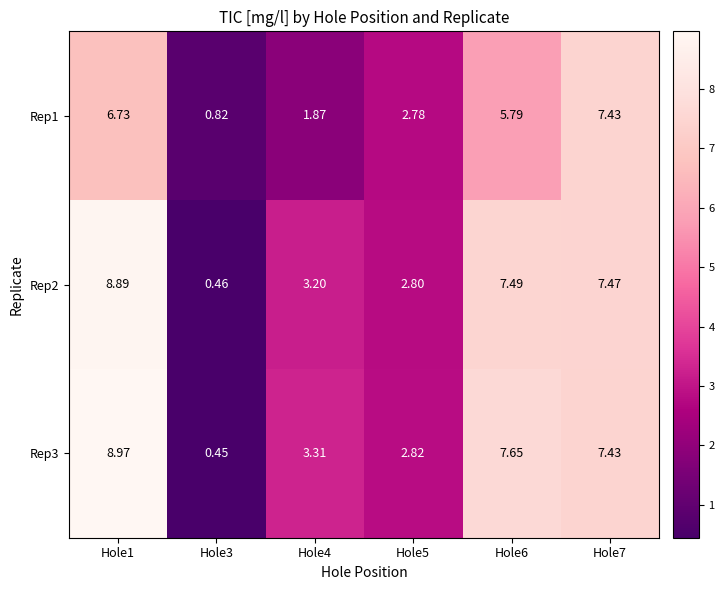

What is the total value across all series at Hole4?

8.4